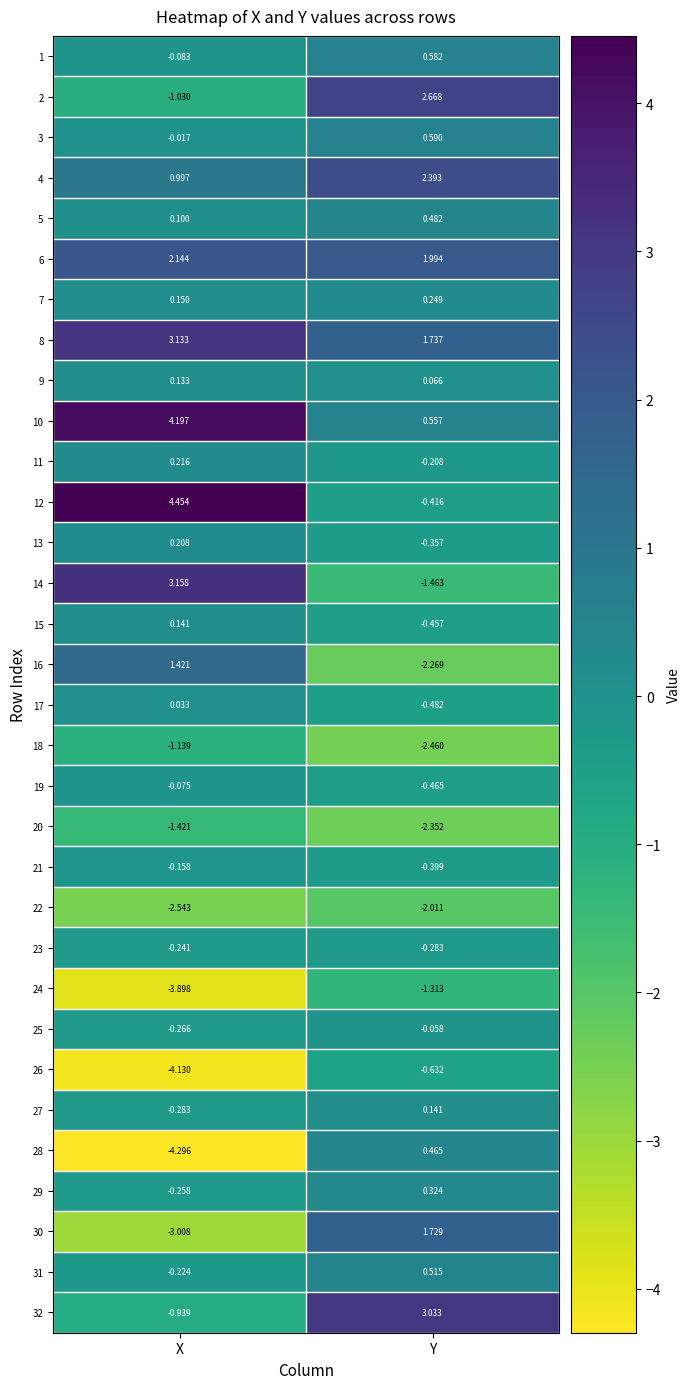

What is the minimum value shown in the chart?

-4.3